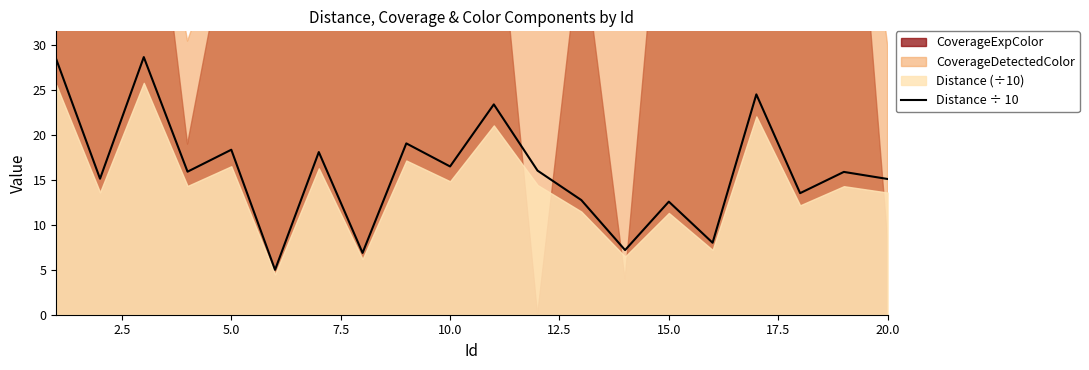

The value of Distance ÷ 10 at 15.0 is 4.6. True or false?

False